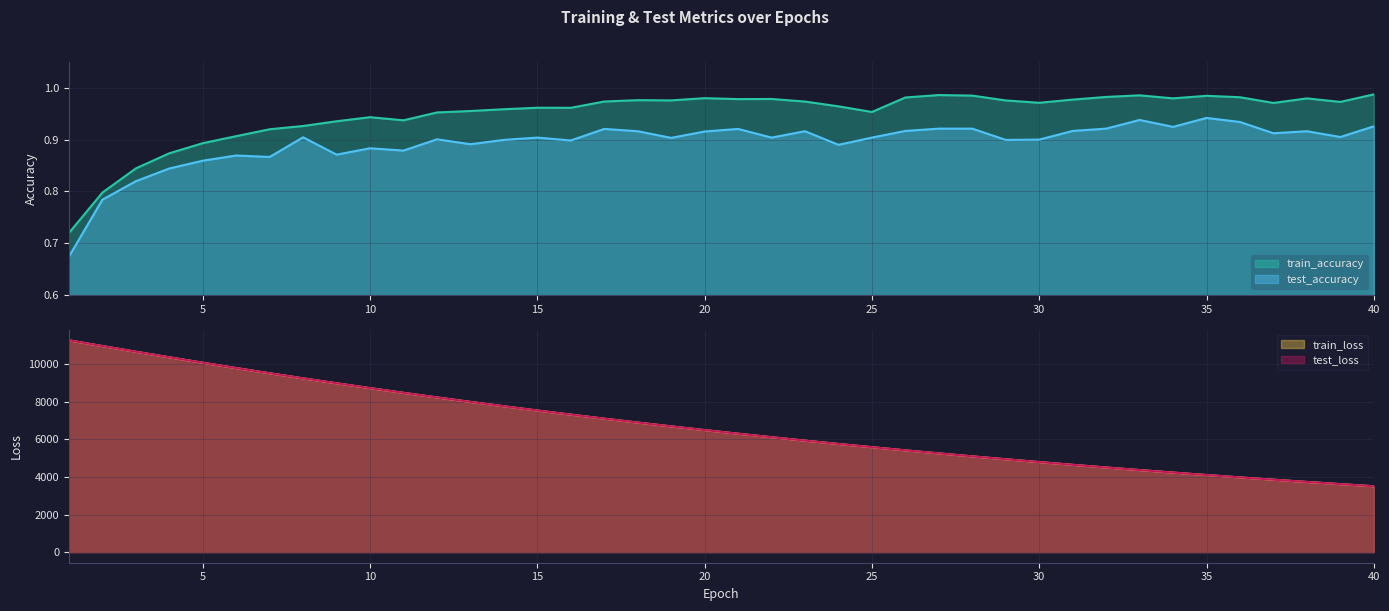

What is the sum of the train_loss values at 35 and 23?

10044.2